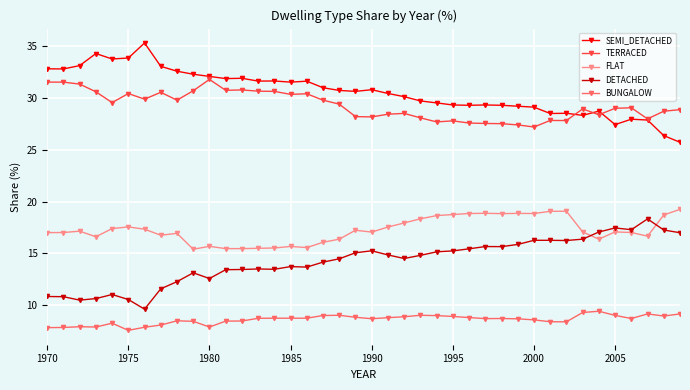

True or false: DETACHED and TERRACED cross at least once.

False